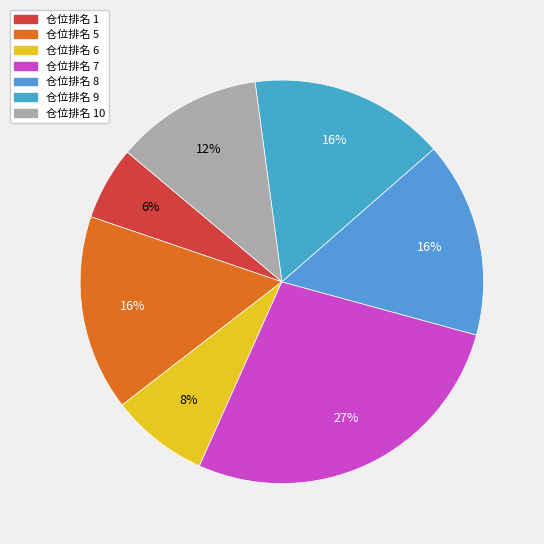

Is there a majority slice in this chart?

No